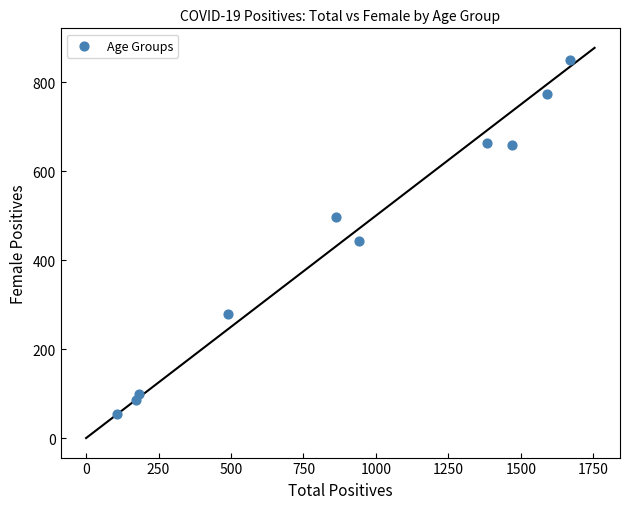

What Y value in the scatter plot is closest to 452?

442